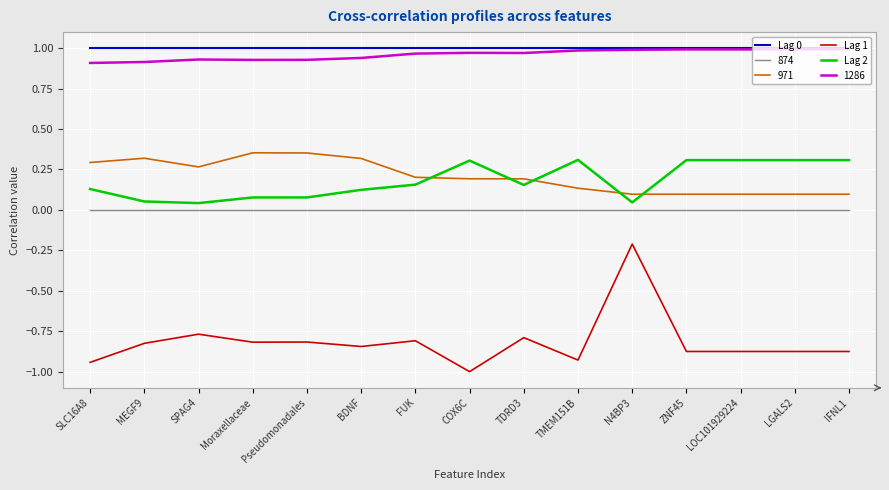

True or false: 874 and 971 intersect in this chart.

False